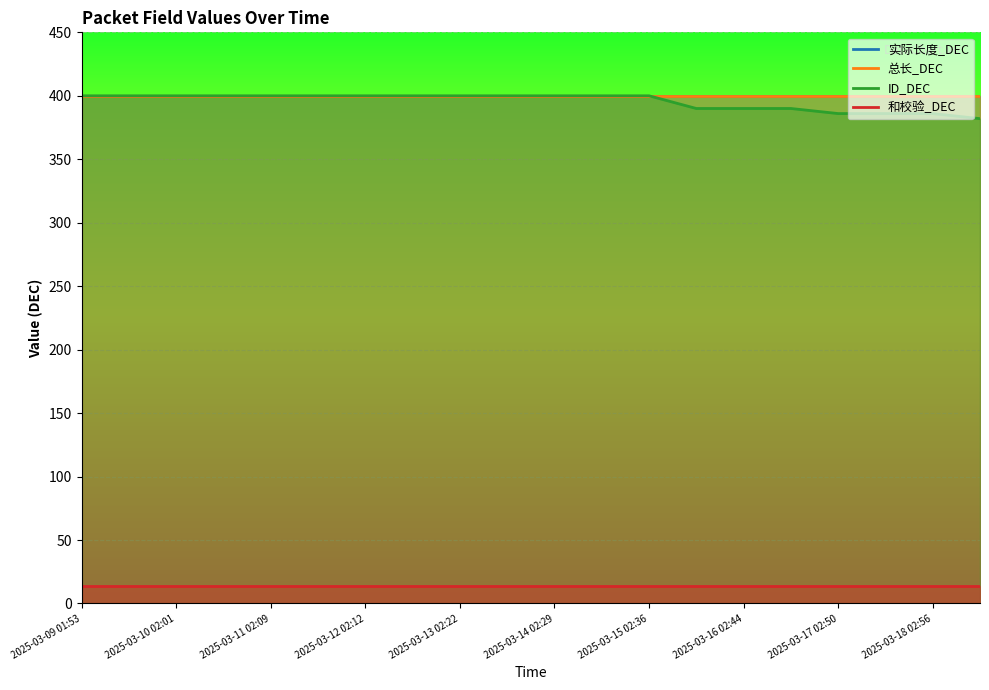

Rank the categories by ID_DEC value from highest to lowest.

2025-03-09 01:53, 2025-03-09 13:58, 2025-03-10 02:01, 2025-03-10 14:04, 2025-03-11 02:09, 2025-03-11 14:11, 2025-03-12 02:12, 2025-03-12 14:18, 2025-03-13 02:22, 2025-03-13 14:27, 2025-03-14 02:29, 2025-03-14 14:31, 2025-03-15 02:36, 2025-03-15 14:40, 2025-03-16 02:44, 2025-03-16 14:47, 2025-03-17 02:50, 2025-03-17 14:53, 2025-03-18 02:56, 2025-03-18 14:57